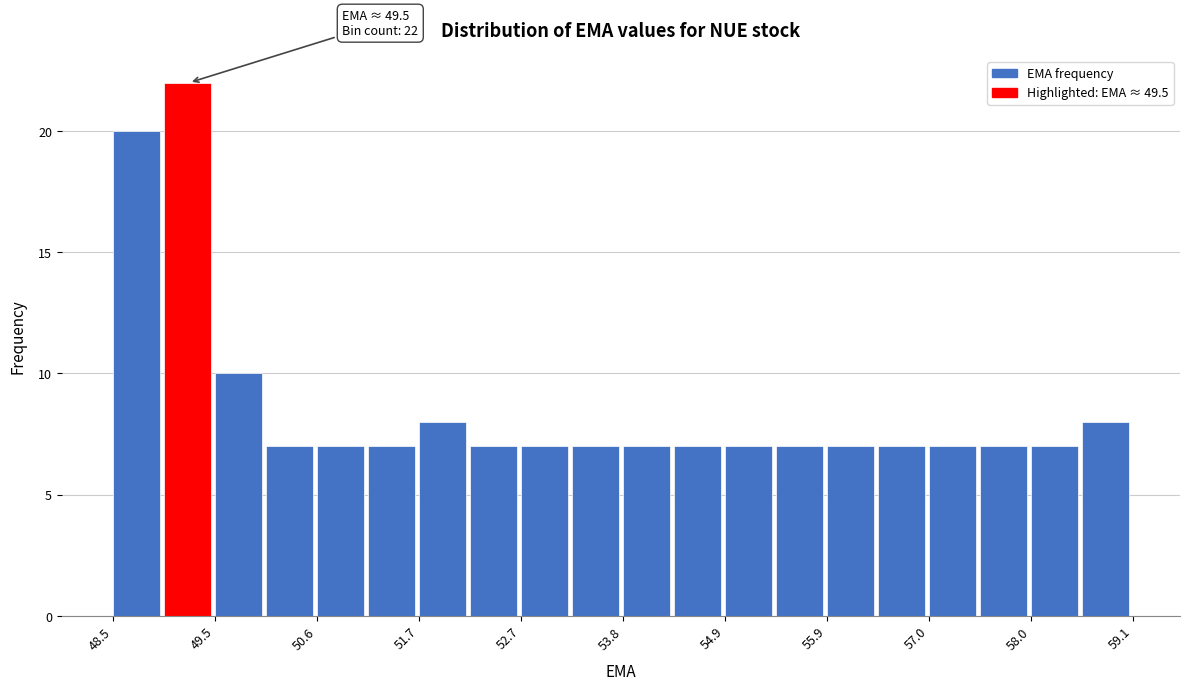

Read against the x-axis, roughly where is the centre of the tallest bar?

49.2